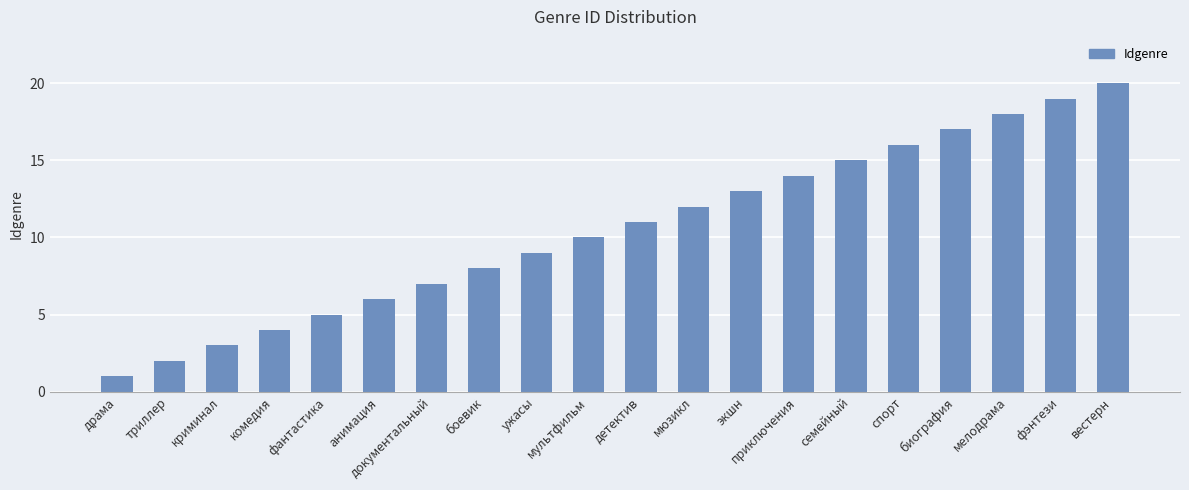

Reading left to right, transcribe all the data shown in this chart.

драма=1	триллер=2	криминал=3	комедия=4	фантастика=5	анимация=6	документальный=7	боевик=8	ужасы=9	мультфильм=10	детектив=11	мюзикл=12	экшн=13	приключения=14	семейный=15	спорт=16	биография=17	мелодрама=18	фэнтези=19	вестерн=20